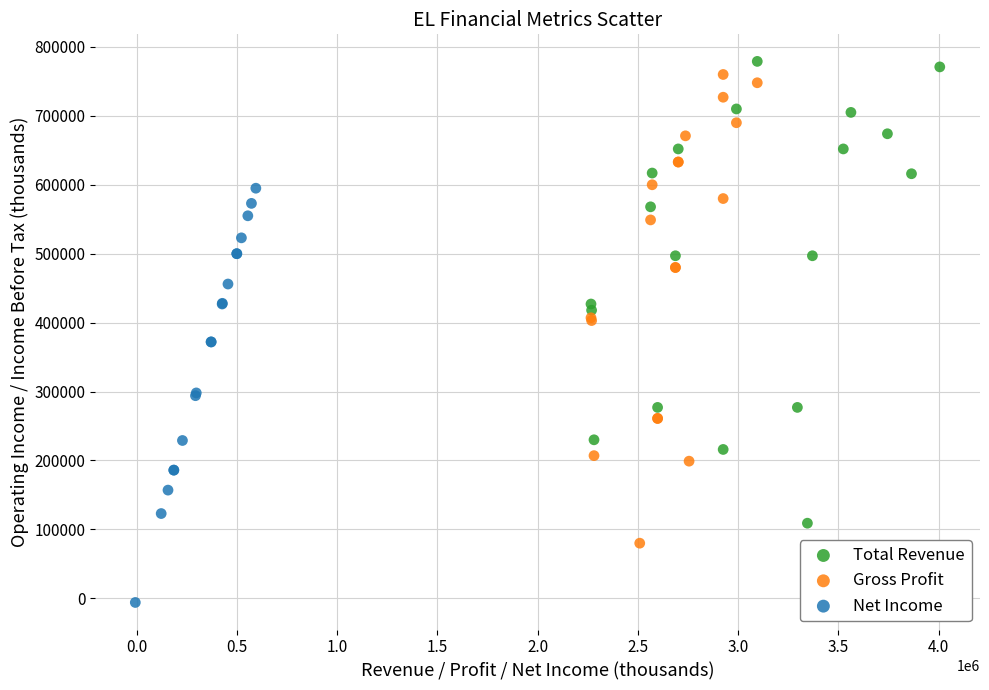

Which series has the widest spread of Y values?

Gross Profit